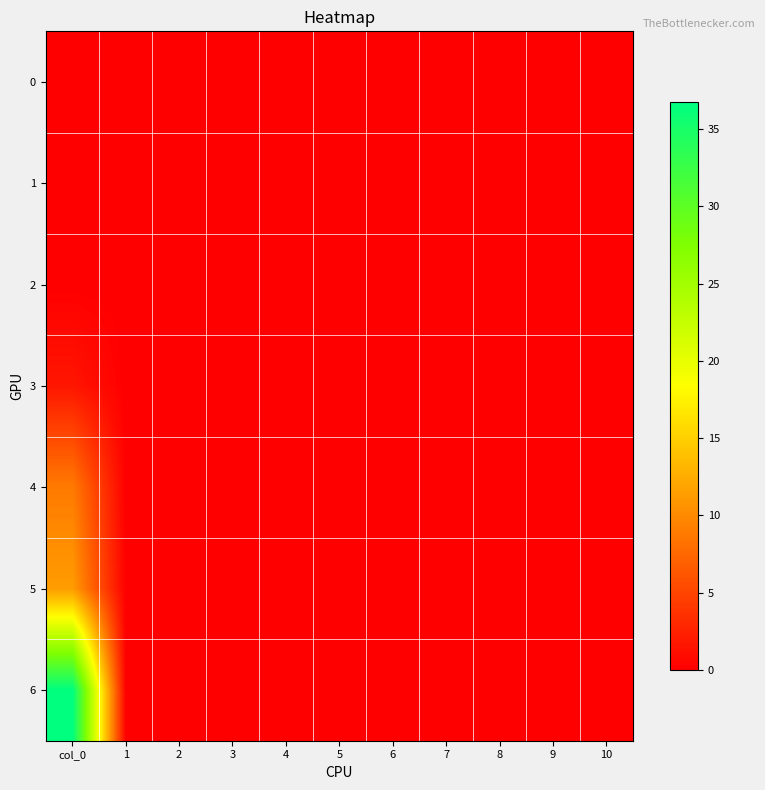

Rank the series by their maximum value, from lowest to highest.

0, 1, 2, 3, 4, 5, 6